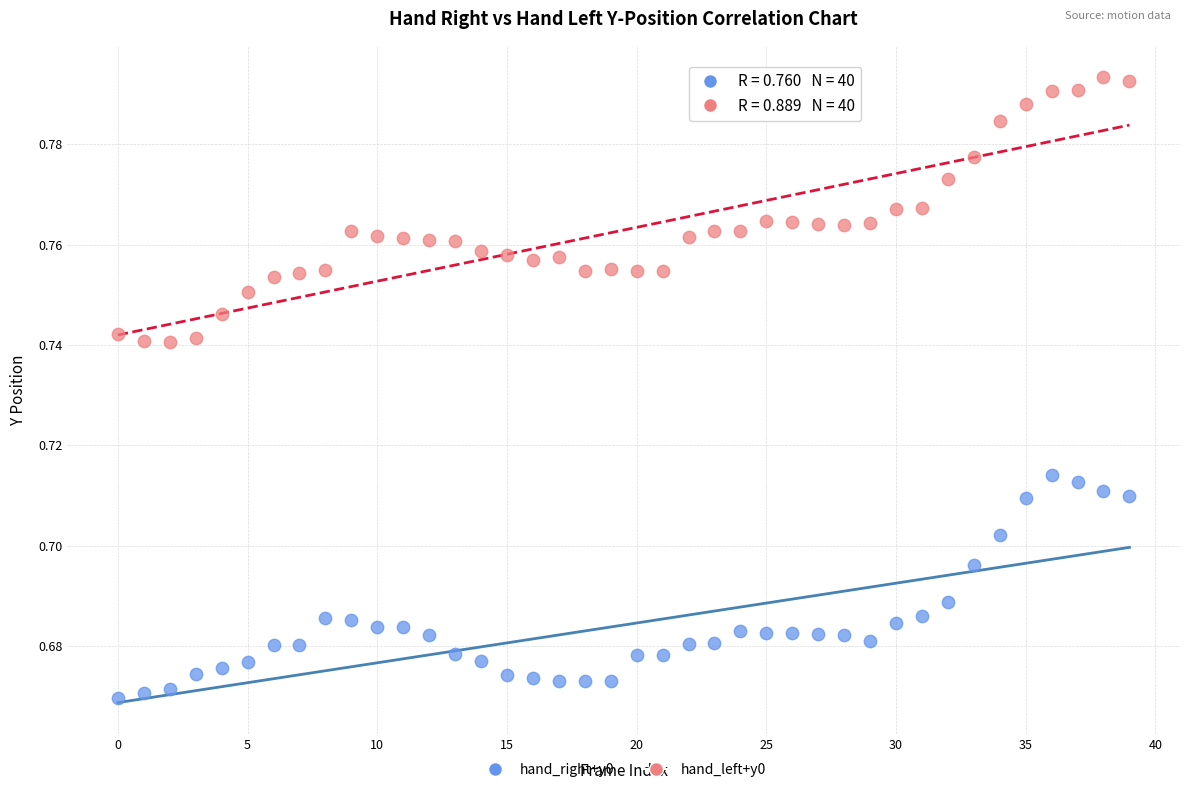

What are all the series names shown in the legend?

hand_right+y0, hand_left+y0